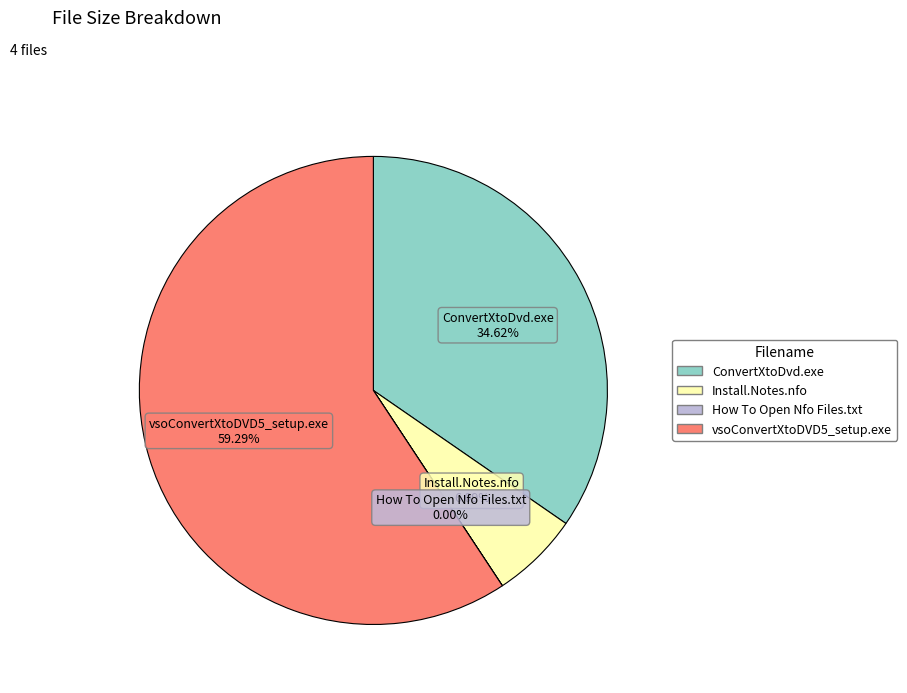

Is the sum of ConvertXtoDvd.exe and vsoConvertXtoDVD5_setup.exe greater than half?

Yes